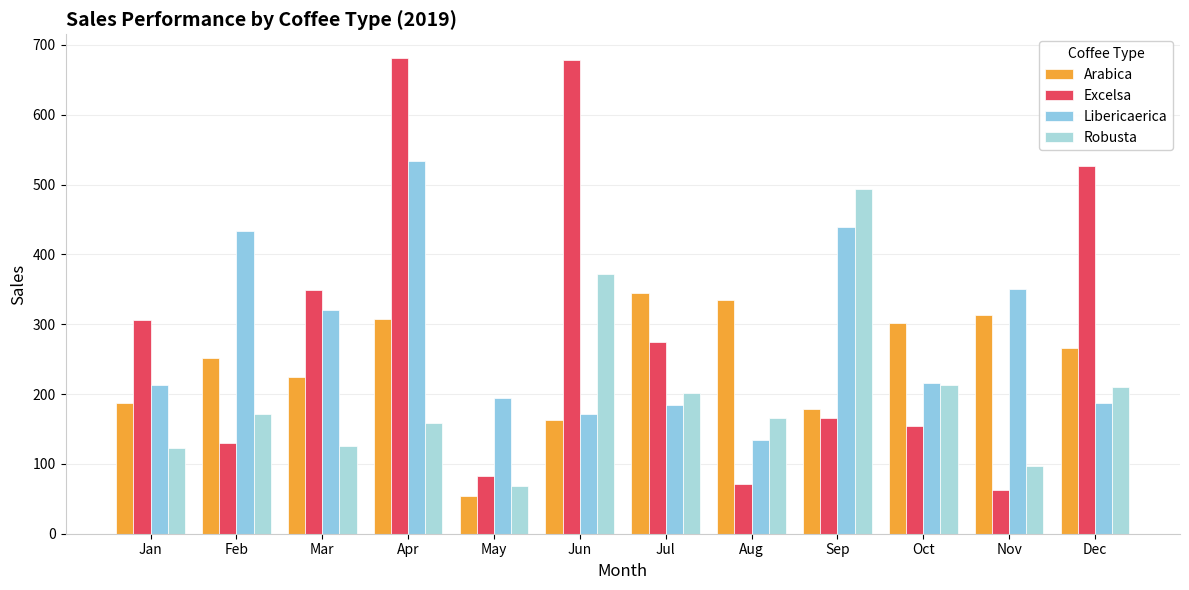

What is the difference between the maximum and minimum values in the Arabica series?

291.4